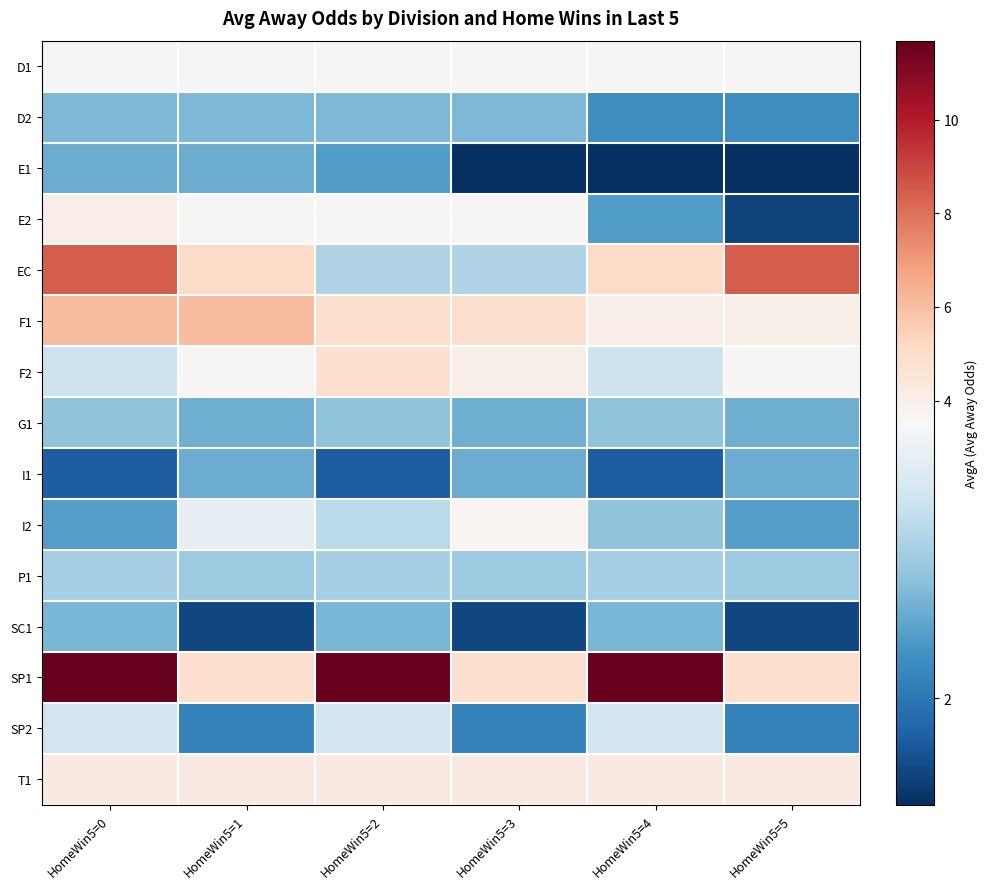

Which has a higher value, HomeWin5=1 or HomeWin5=0?

HomeWin5=1